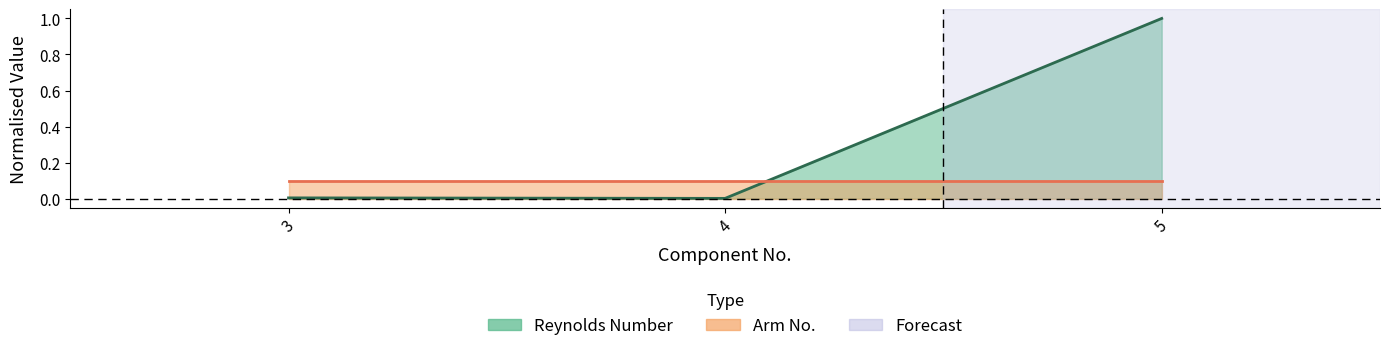

List the labels in order of value, smallest first.

4, 3, 5